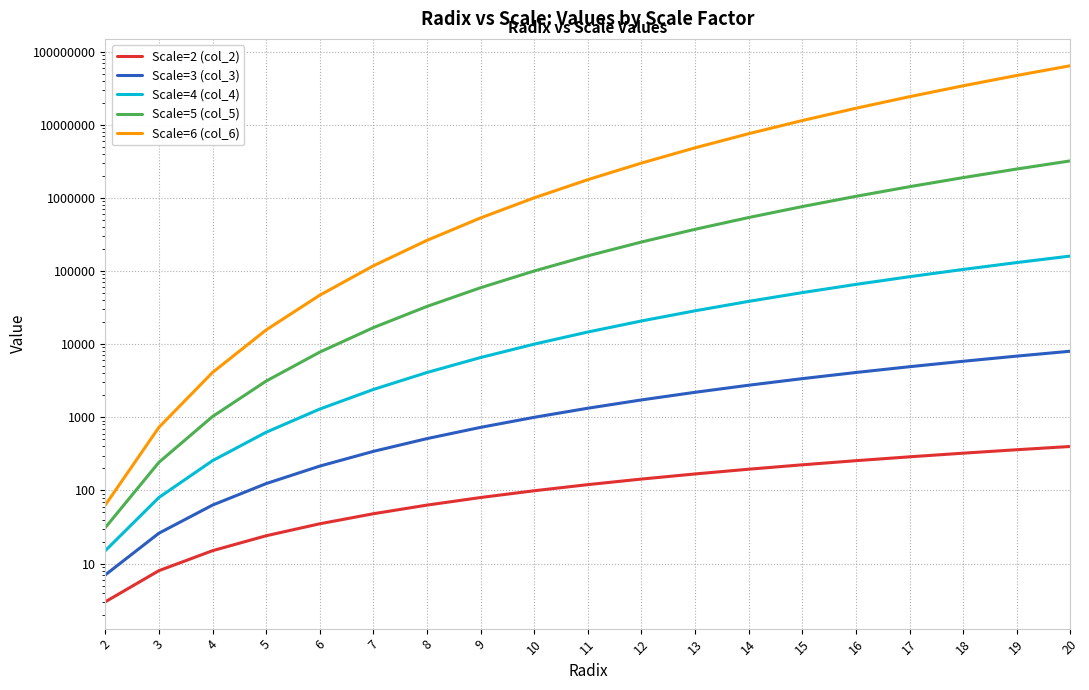

True or false: Scale=6 (col_6) and Scale=5 (col_5) intersect in this chart.

False